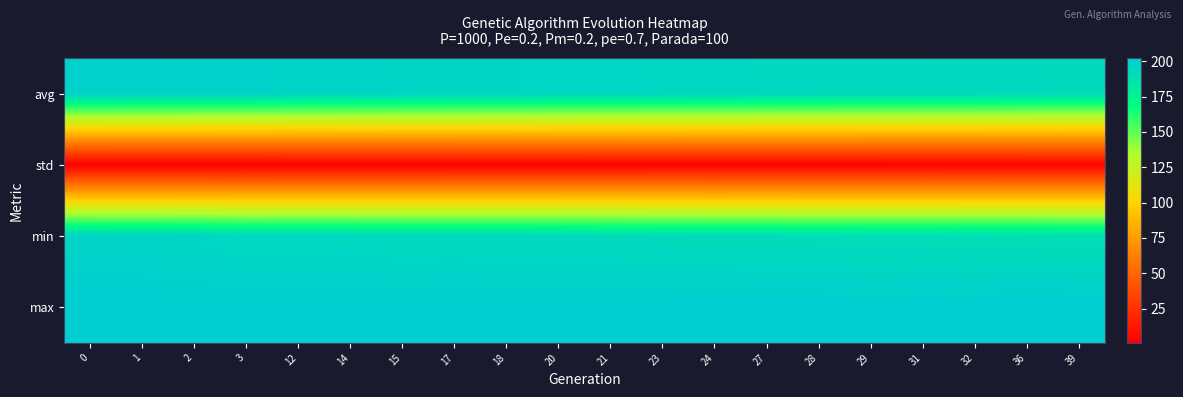

What is the total value across all series at 1?

598.5